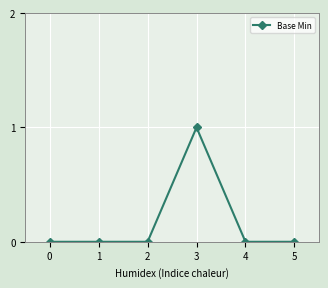

What is the change in value from 3 to 5?

-1